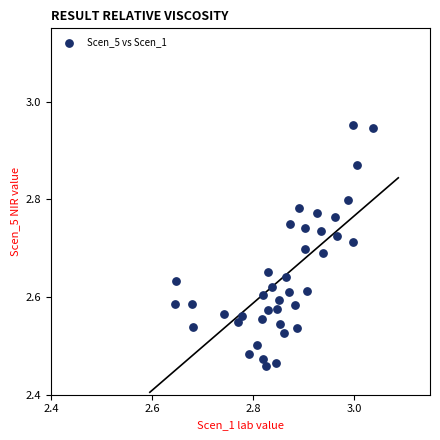

What is the range of Y values (max minus min)?

0.5